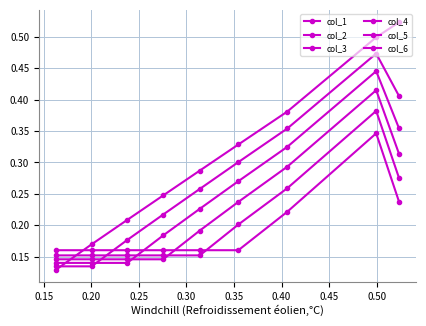

What is the total value across all series at 0.25?

1.5